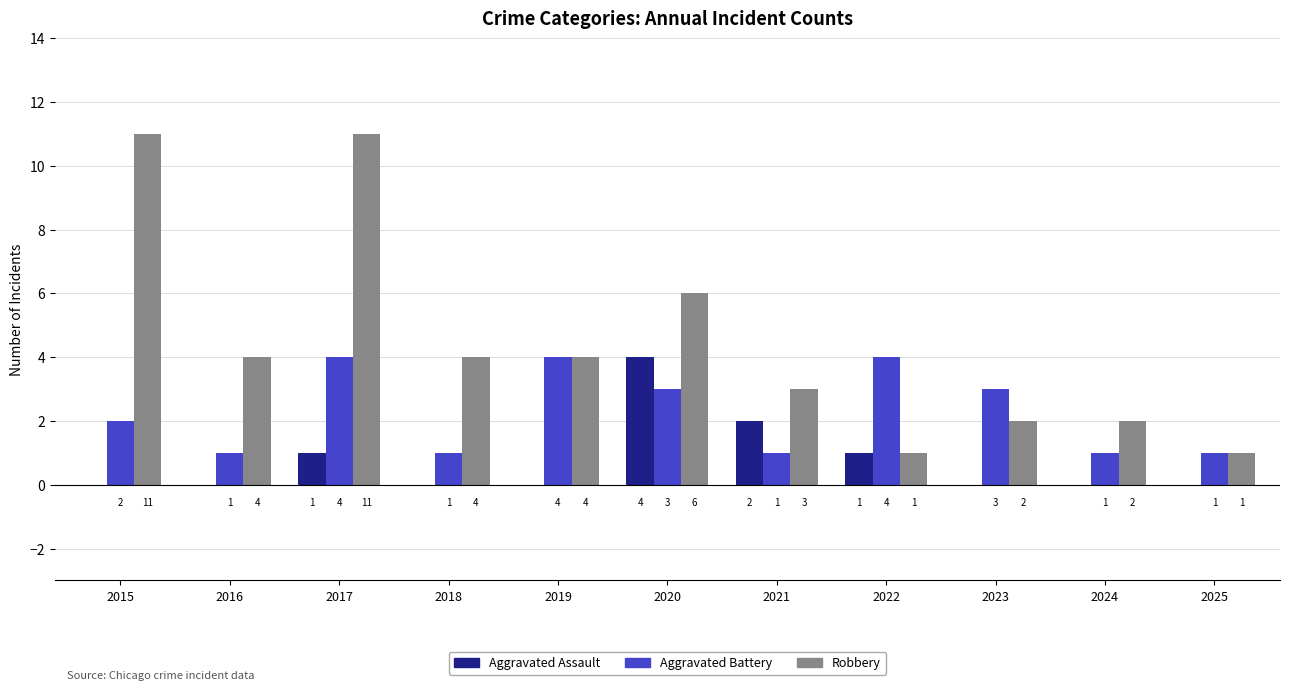

At which label is Aggravated Battery closest to 2?

2015